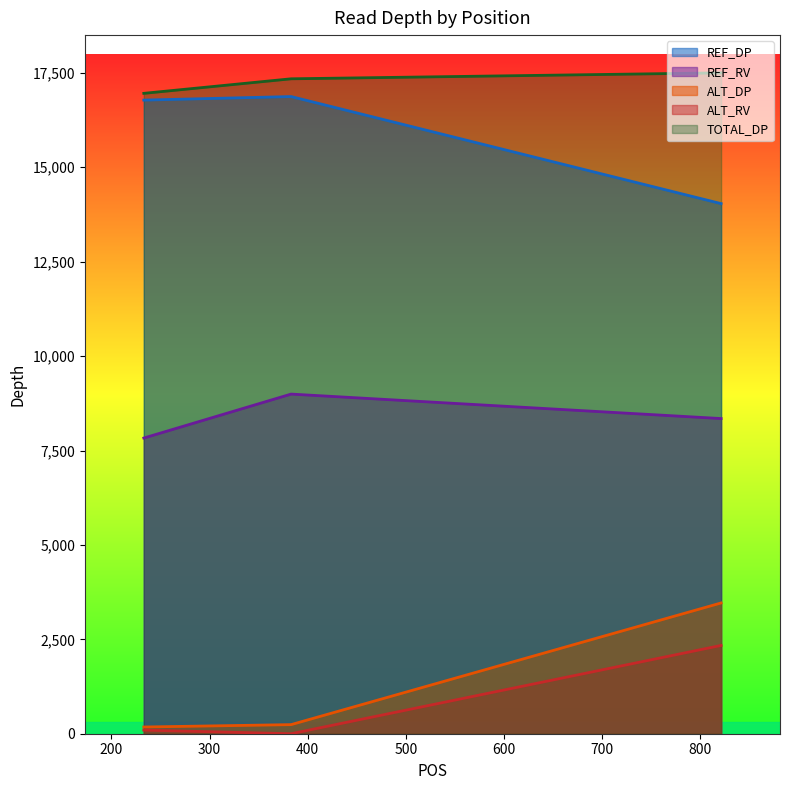

At how many categories does at least one series exceed 4298?

3